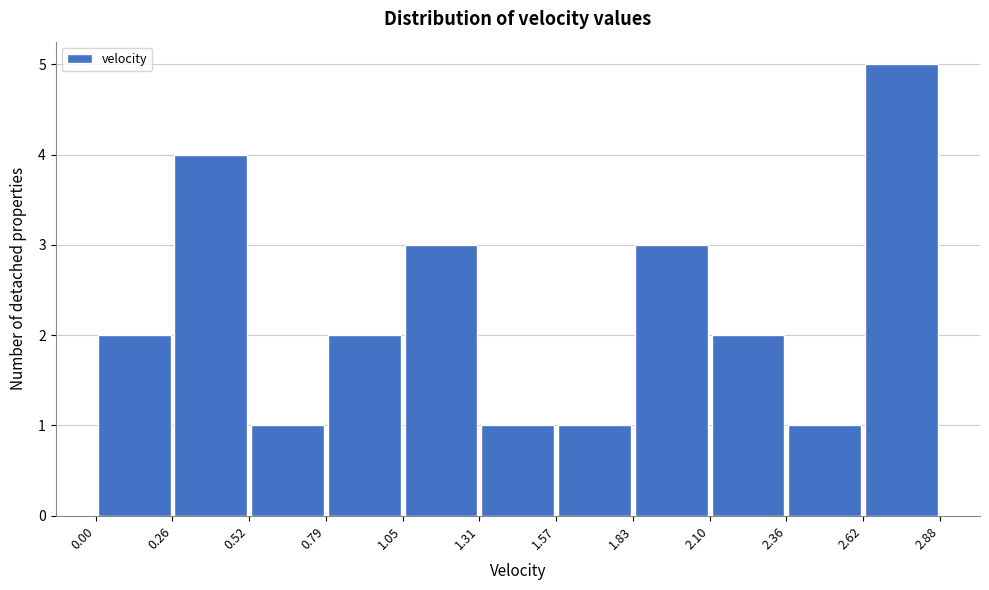

How tall is the bar that spans 2.10 to 2.36 on the x-axis? The values are not printed on the chart, so give them approximately, as read against the axis.

2